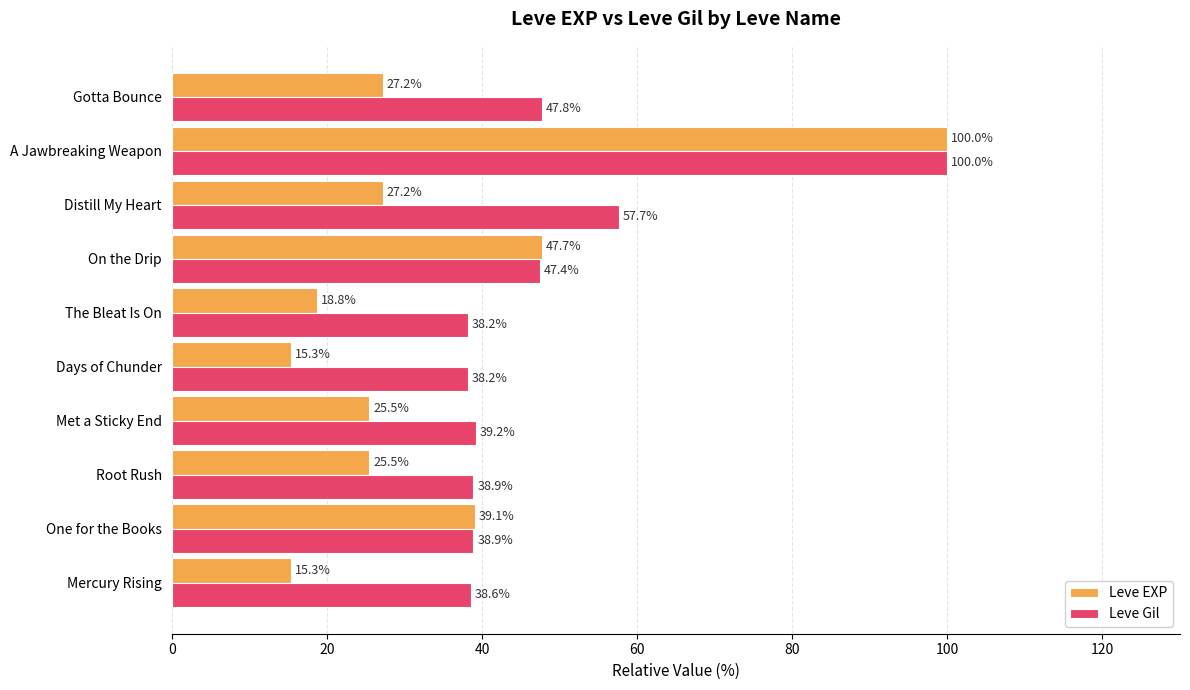

What is the average value of the Leve Gil series?

48.5